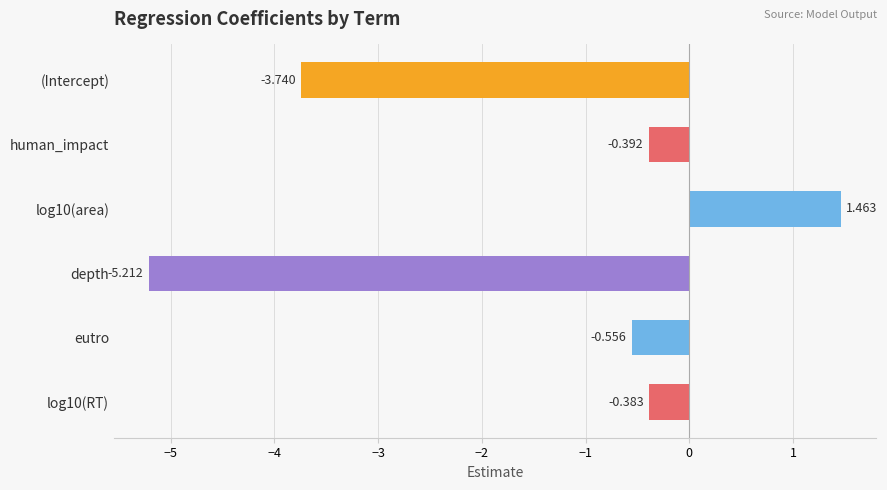

What is the label of the 4th bar from the top?

depth